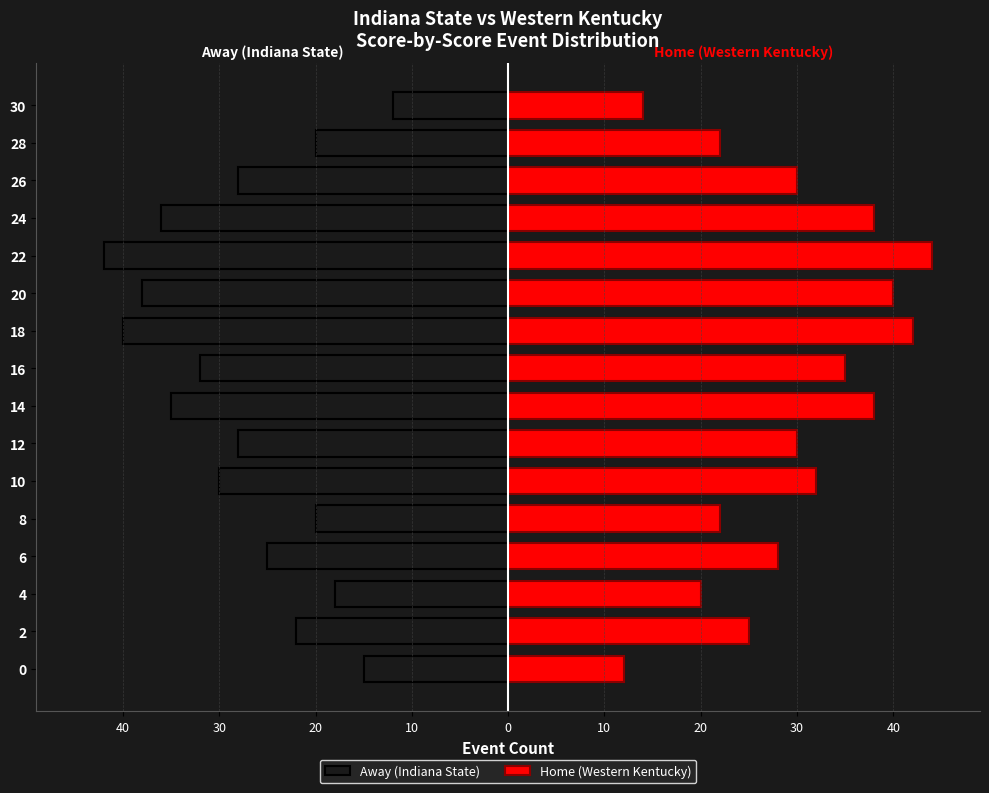

How many groups of bars are there?

16